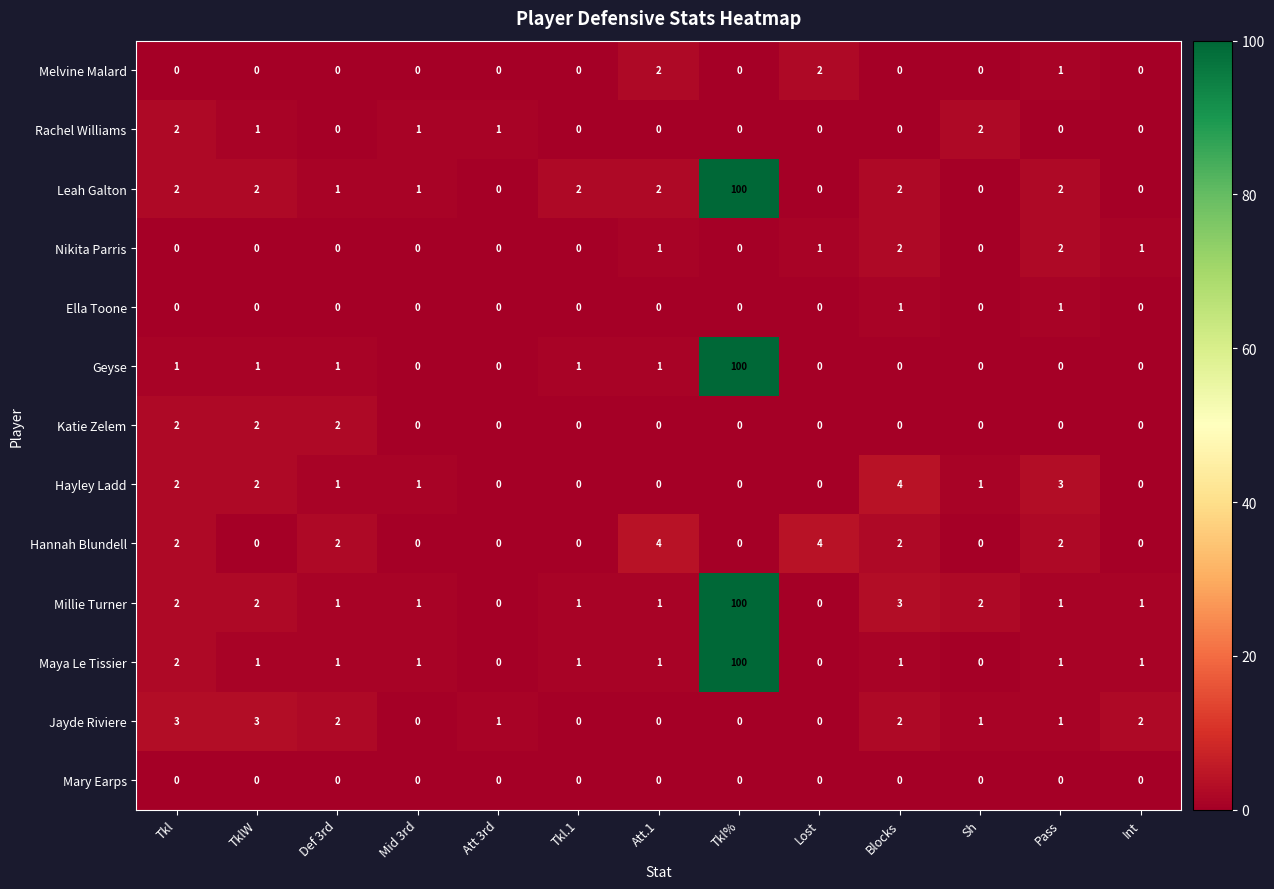

At how many categories does at least one series exceed 52?

1